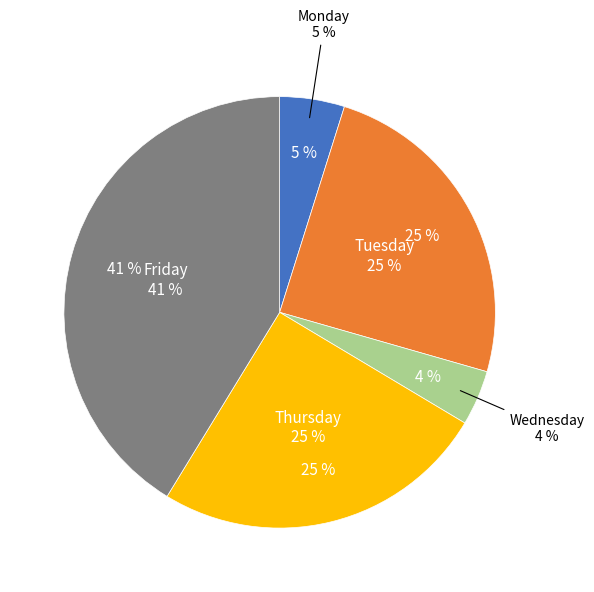

Count the number of slices in the pie.

5